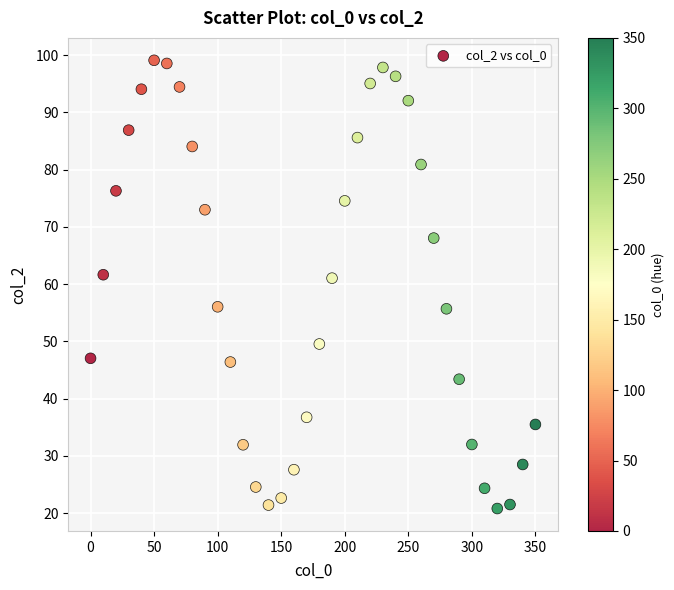

What is the range of X values (max minus min)?

350.0